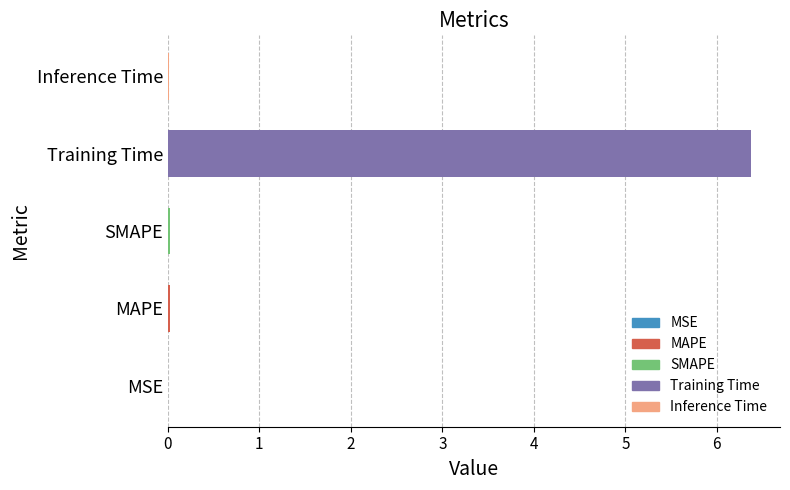

True or false: the data shows 6.4 at Training Time.

True